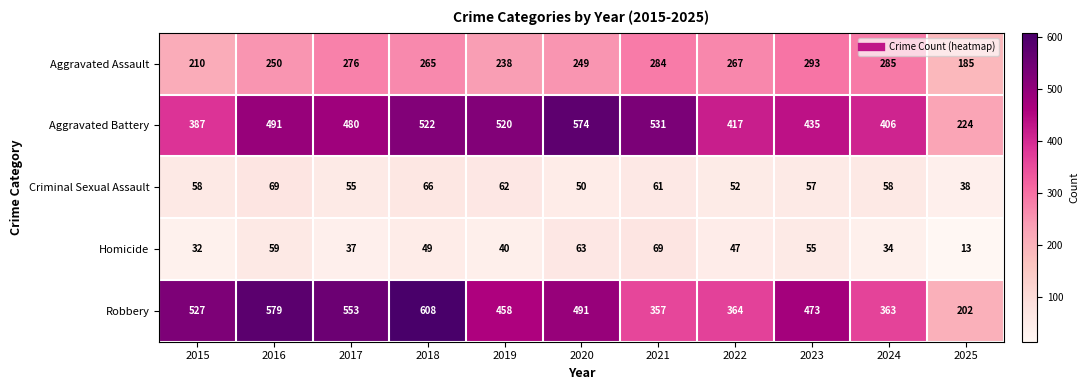

Where is Homicide nearest to the value 41?

2019